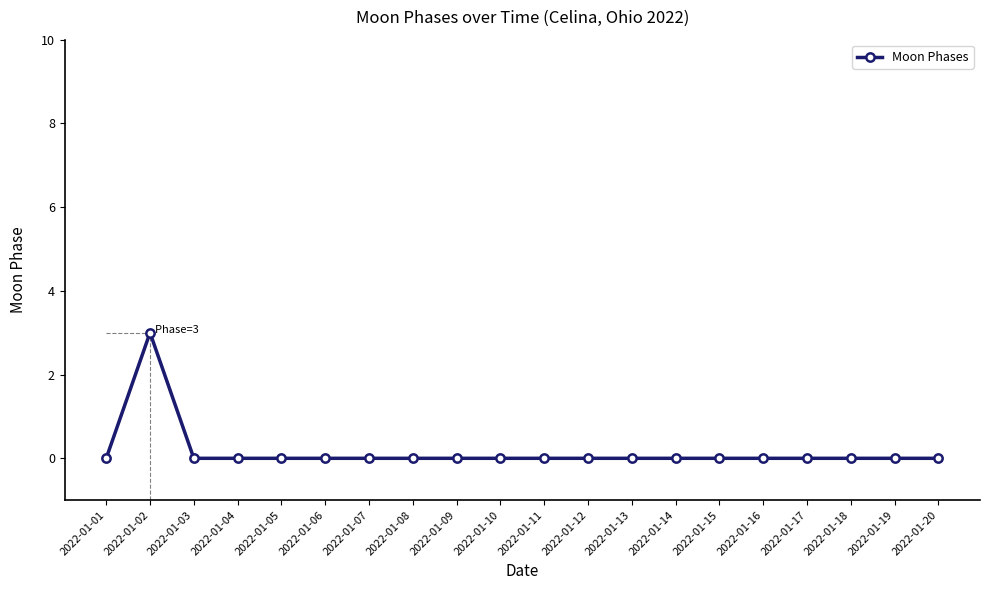

Reading left to right, extract all data points from this chart.

0	3	0	0	0	0	0	0	0	0	0	0	0	0	0	0	0	0	0	0